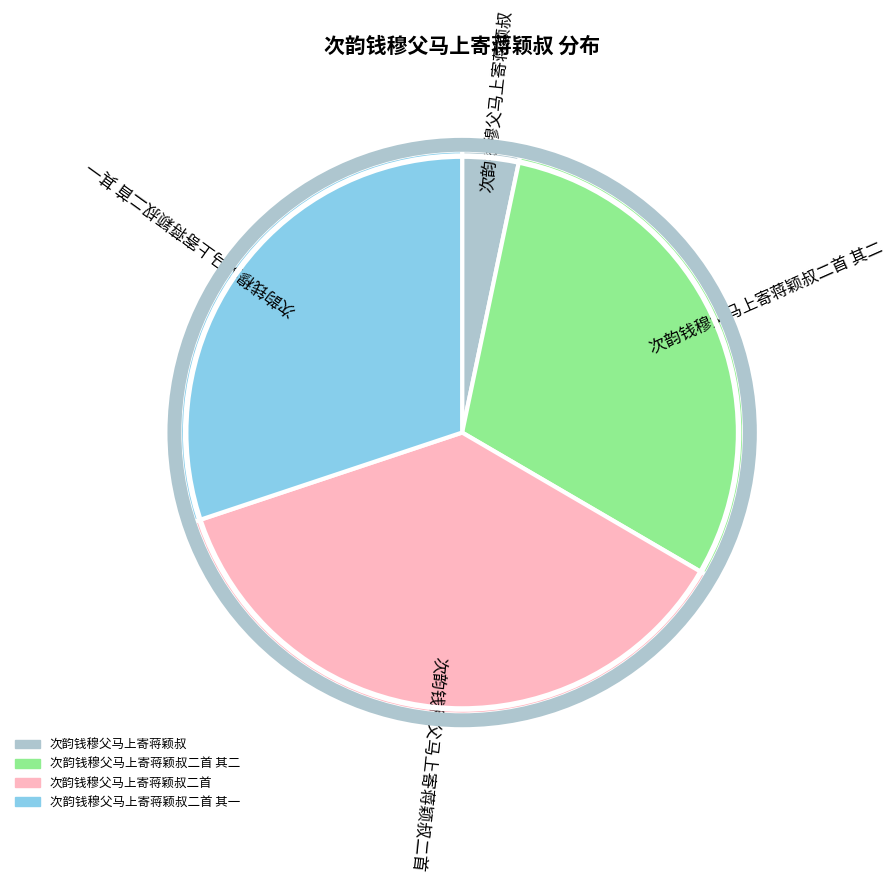

Is there a majority slice in this chart?

No